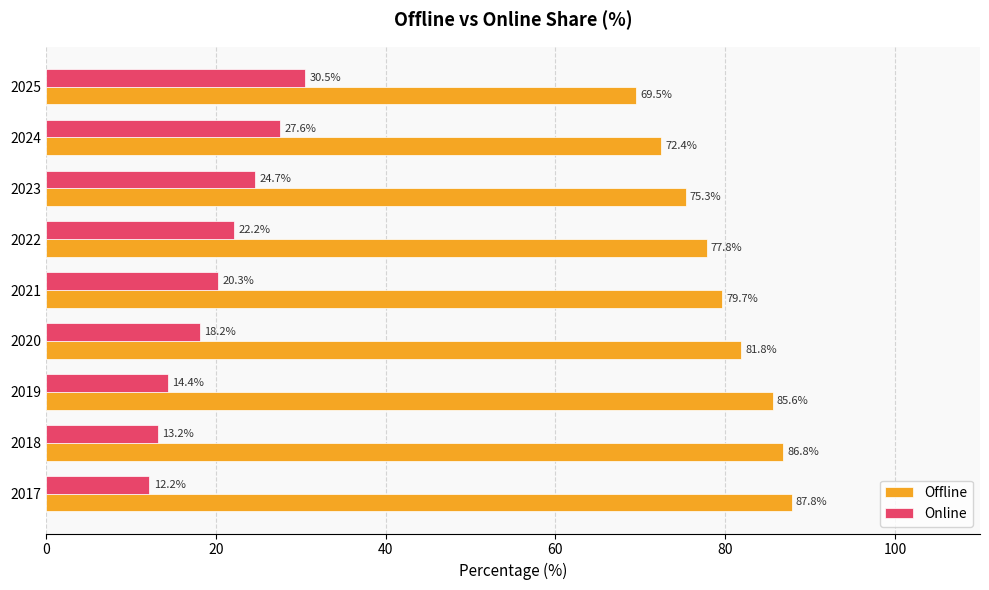

What is the difference between the maximum and minimum values in the Online series?

18.3